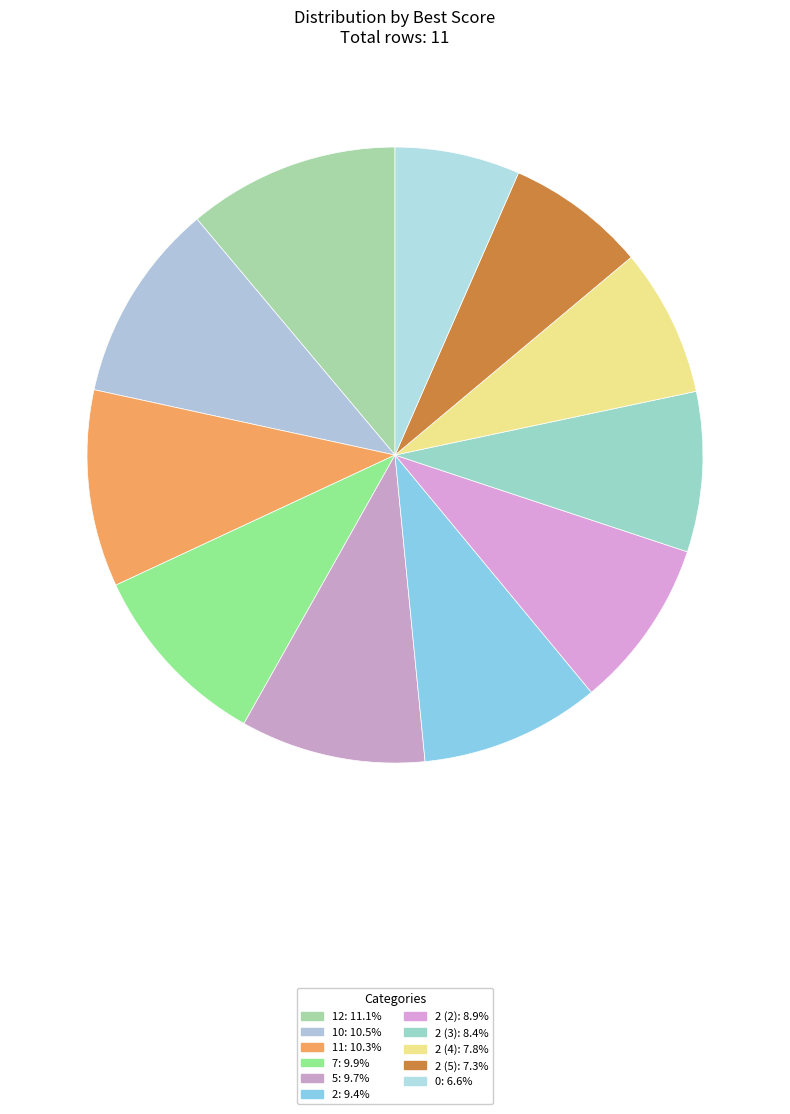

To the nearest percent, what is the difference between the largest and smallest slice percentages?

5%